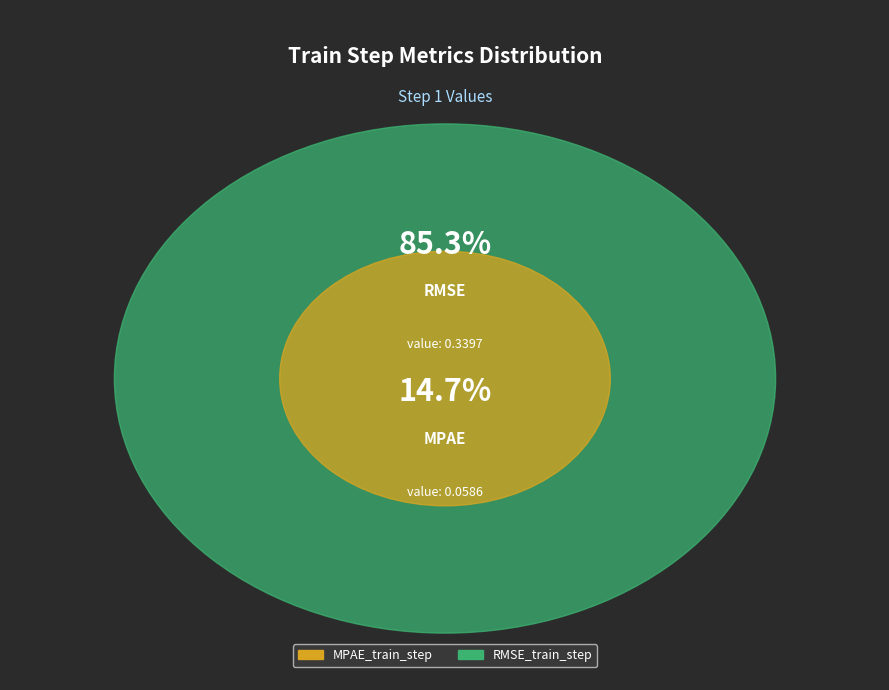

What is the smallest slice in the pie chart?

MPAE_train_step